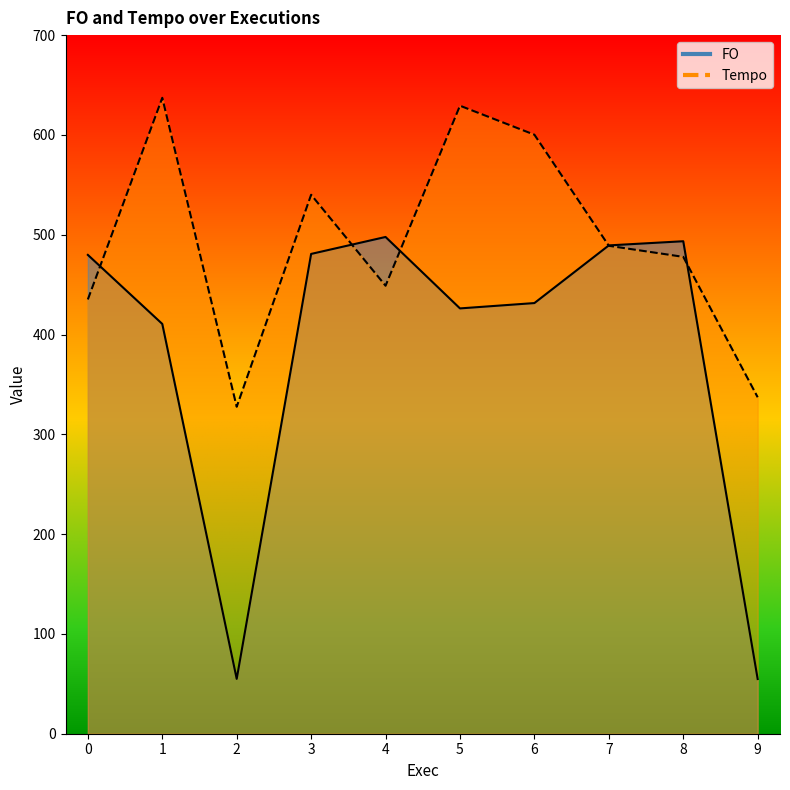

How many interior local peaks does the Tempo series have?

3